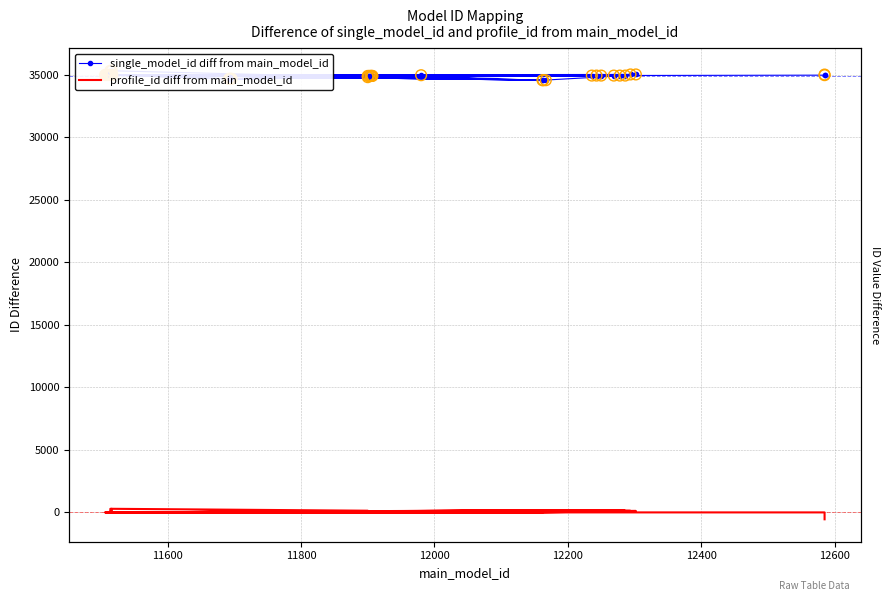

What are all the series names shown in the legend?

single_model_id diff from main_model_id, profile_id diff from main_model_id